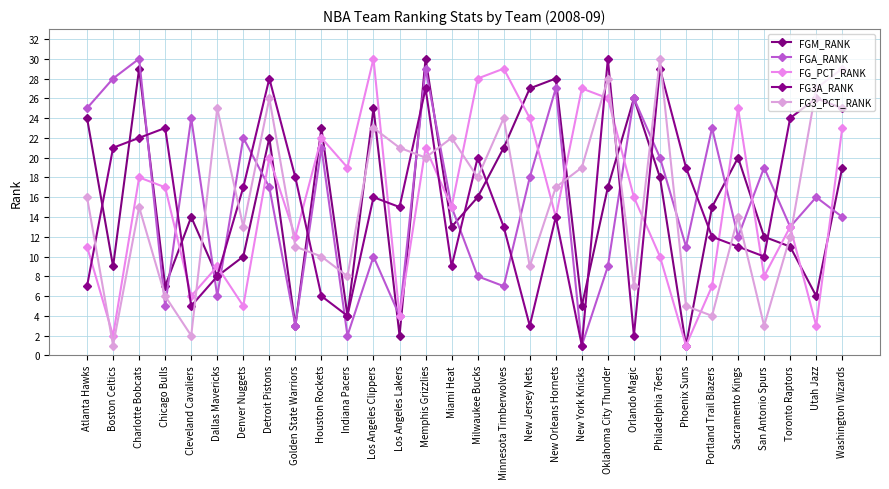

True or false: FGA_RANK has more than 1 points higher than both neighbors.

True